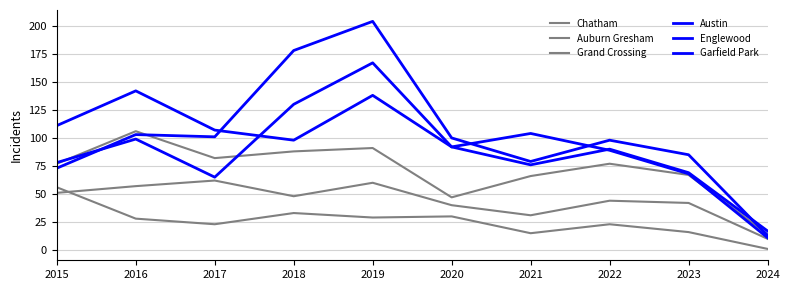

Does the chart have visible grid lines?

Yes